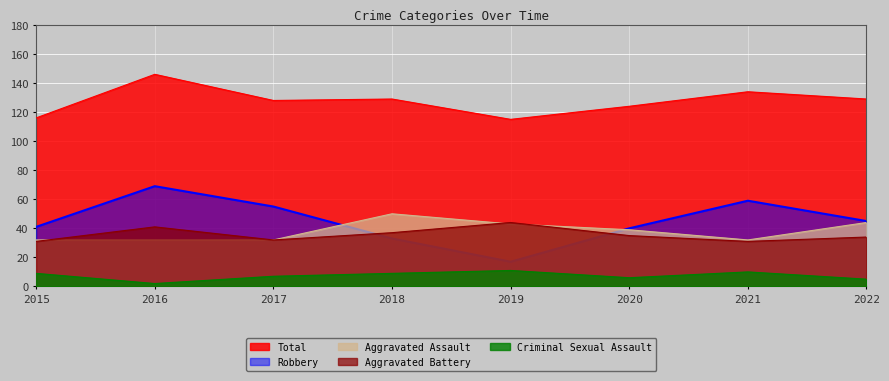

Which category has the highest value in the Aggravated Battery series?

2019